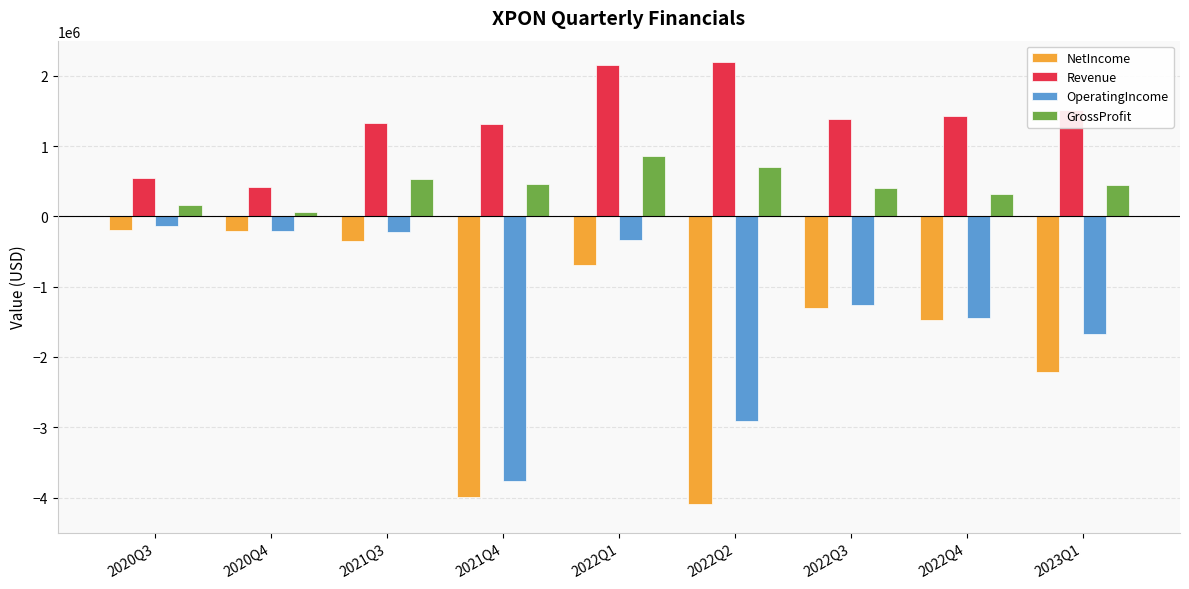

What is the average value of the OperatingIncome series?

-1330564